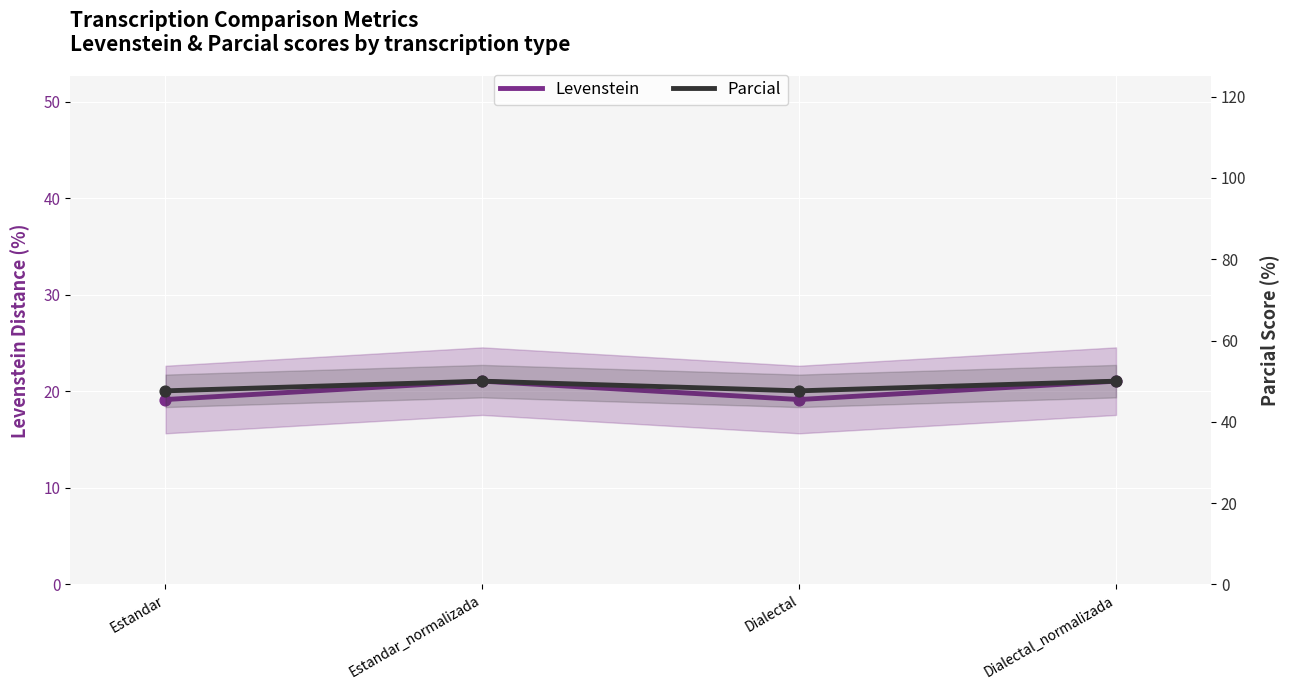

Is the value of Levenstein at Dialectal_normalizada greater than the value of Parcial at Dialectal_normalizada?

No